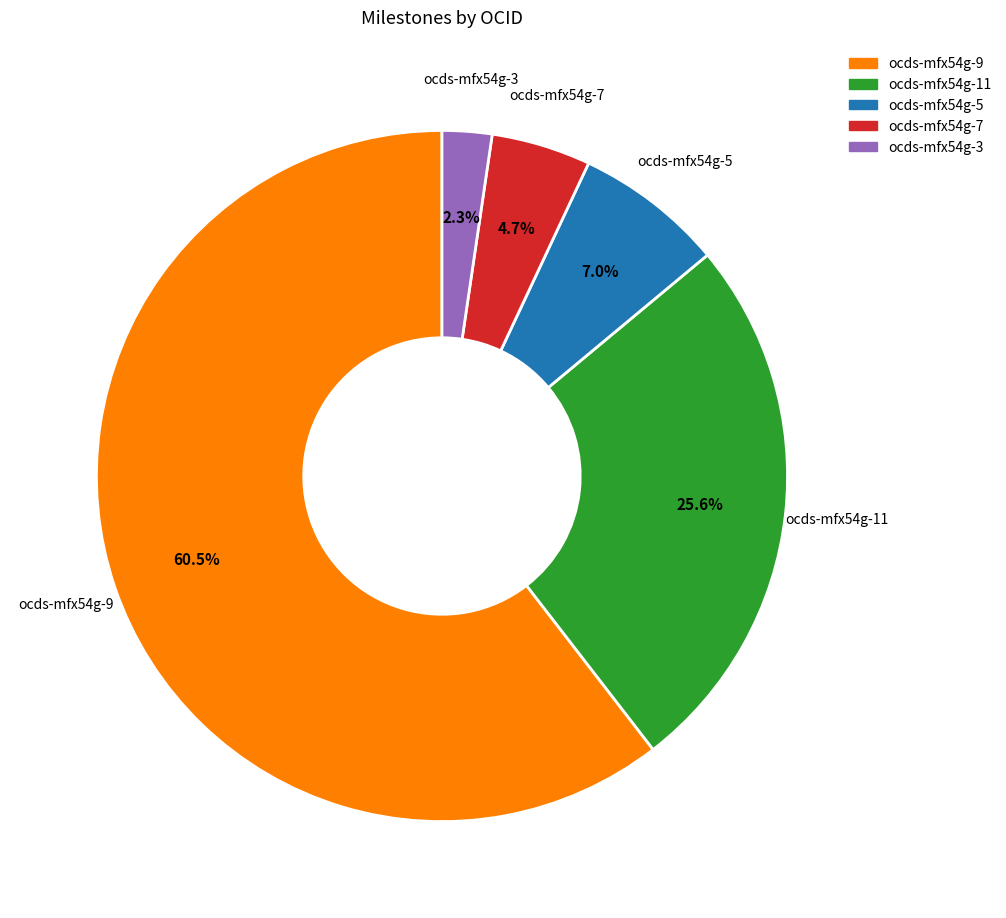

The ocds-mfx54g-3 slice represents 2% of the pie. True or false?

True